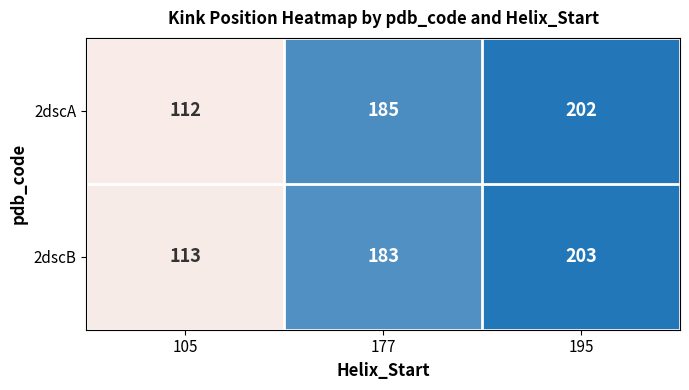

What is the approximate value of 2dscA at 195, to the nearest 10?

200